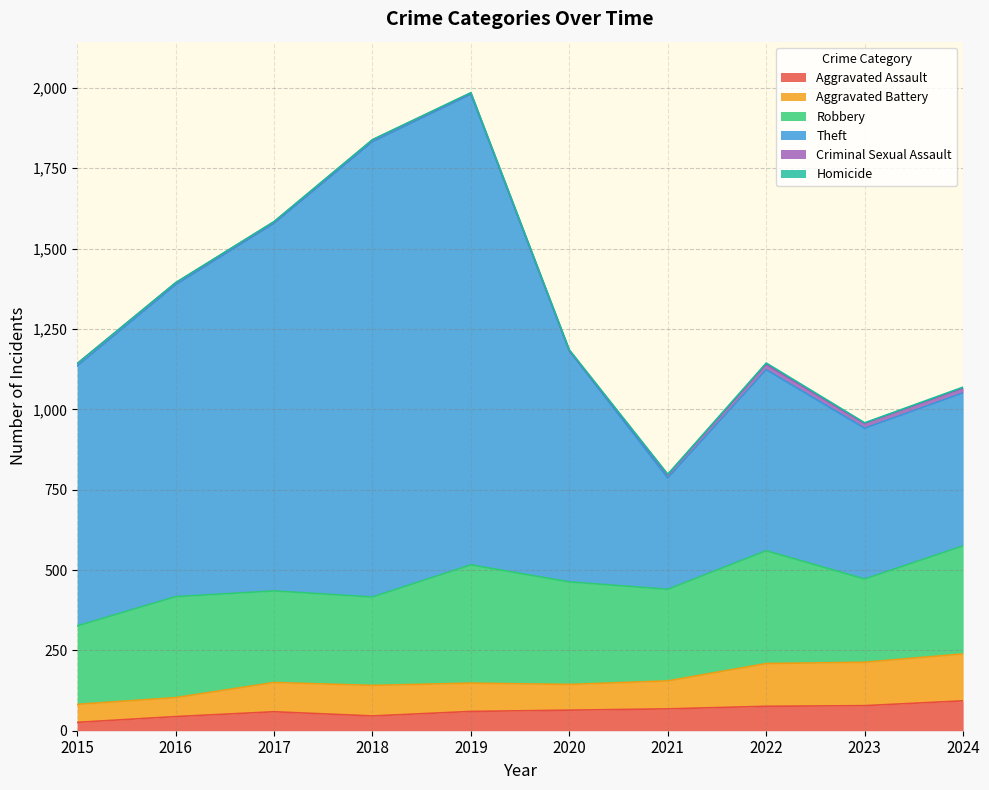

What is the highest value of the Aggravated Assault series?

93